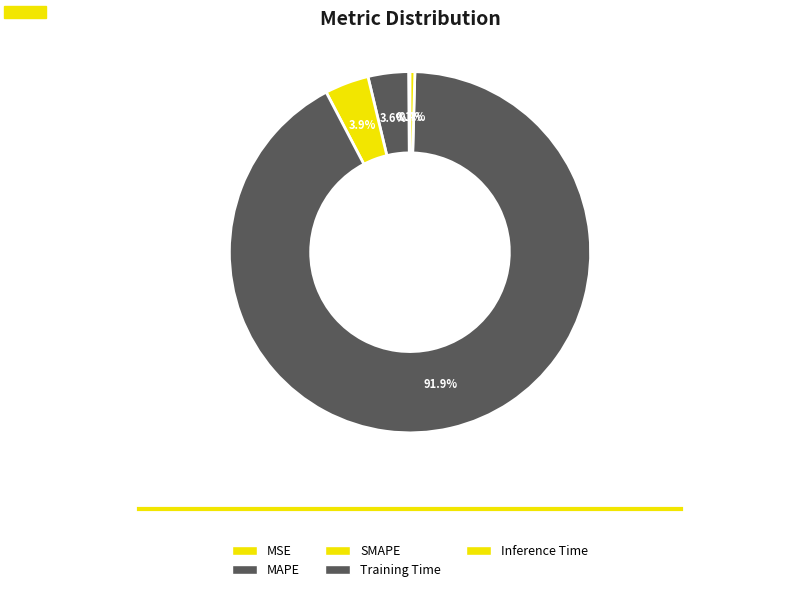

What percentage do Training Time and SMAPE together represent?

95.8%